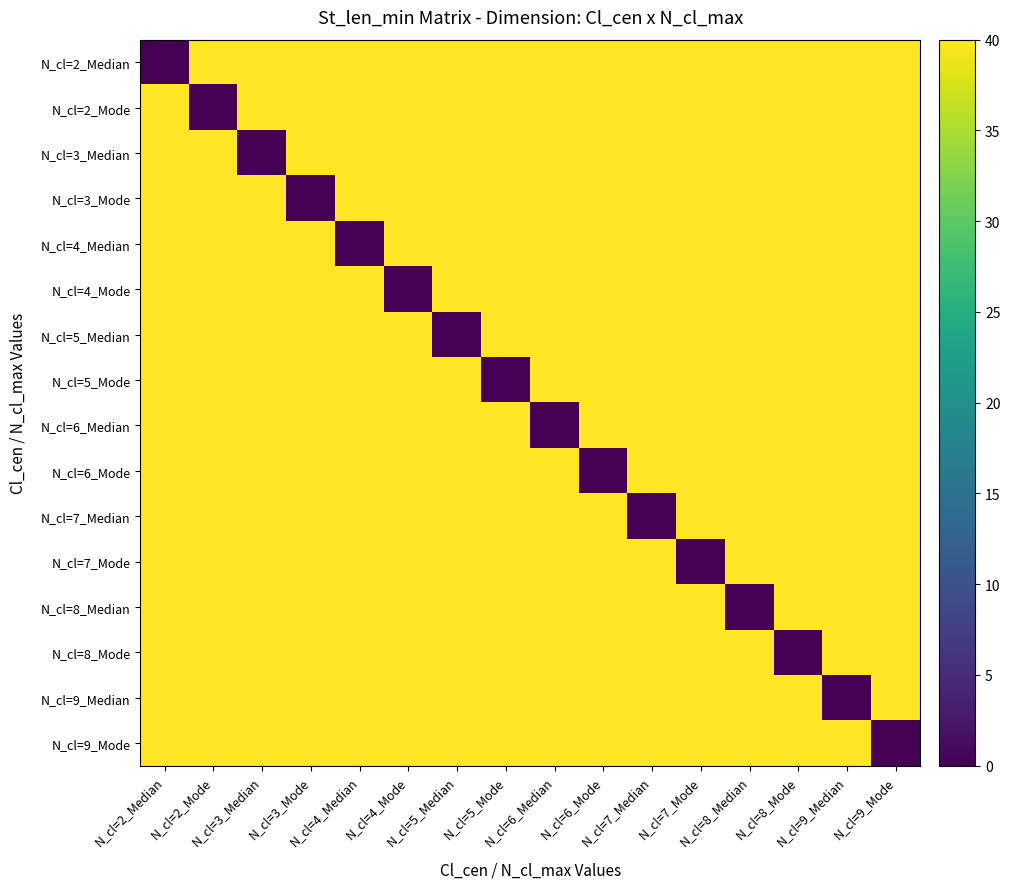

Which label corresponds to the largest value in the chart?

N_cl=2_Mode